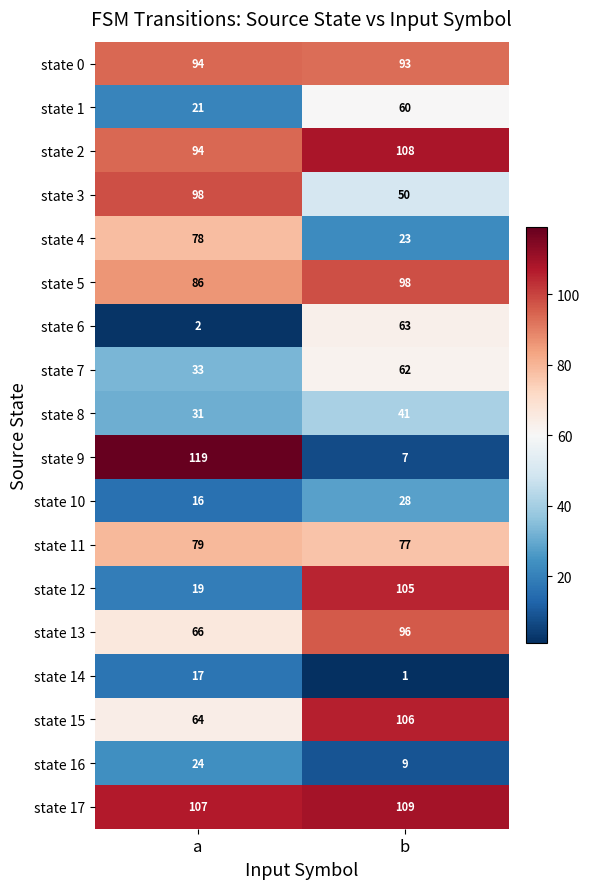

How many distinct data groups are displayed?

18